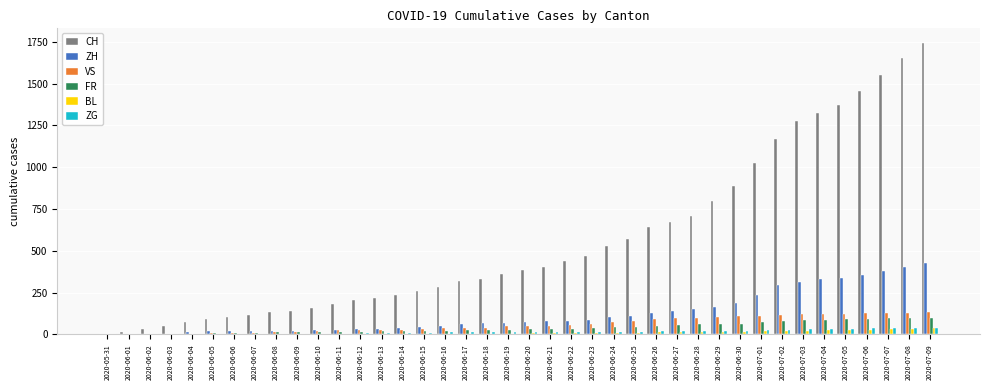

What is the maximum value for ZH?

424